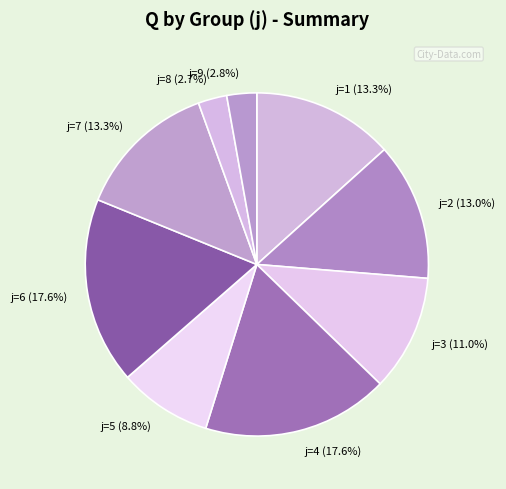

Which has a higher value, j=3 (11.0%) or j=1 (13.3%)?

j=1 (13.3%)